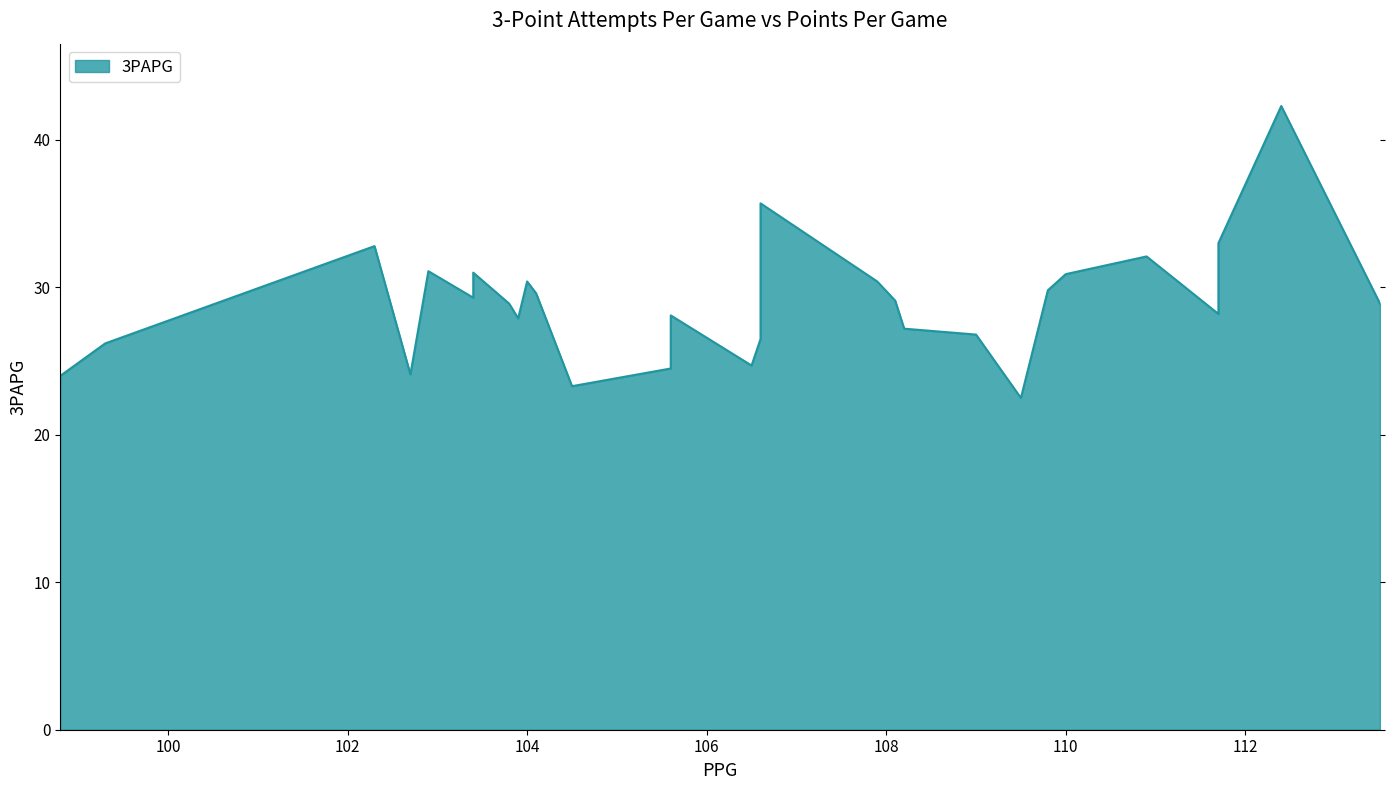

The value at 104.1 is 14.0. True or false?

False